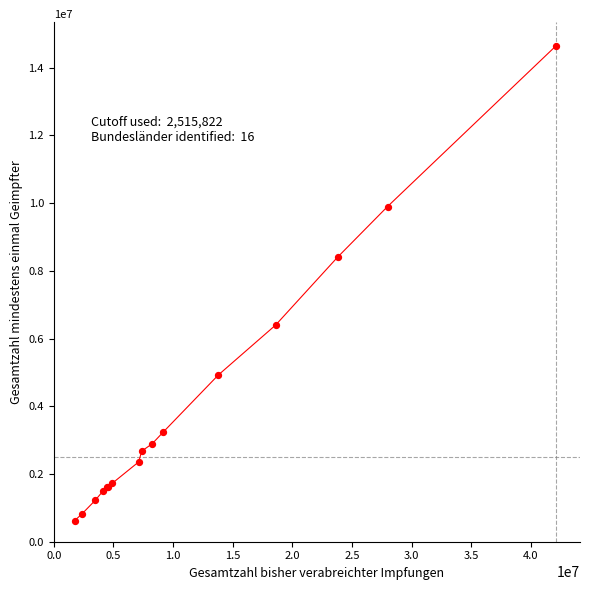

What Y value in the scatter plot is closest to 7631525?

8402437